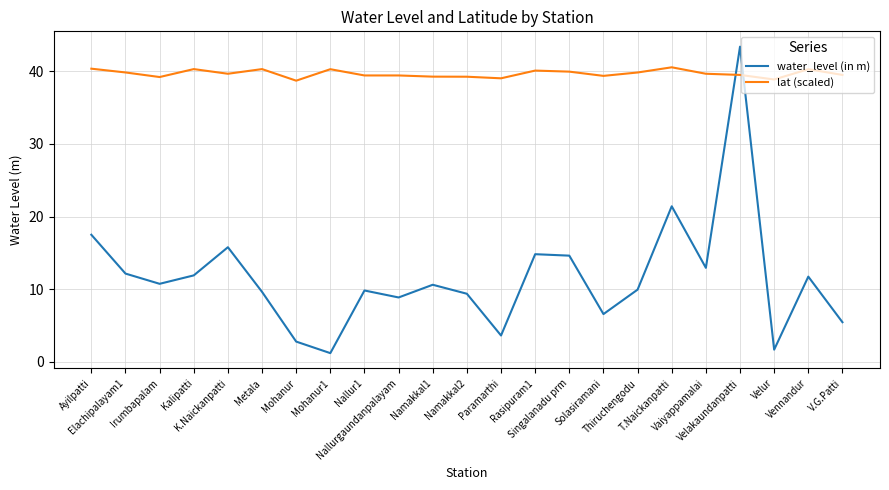

List the series in order of their peak value, highest first.

water_level (in m), lat (scaled)